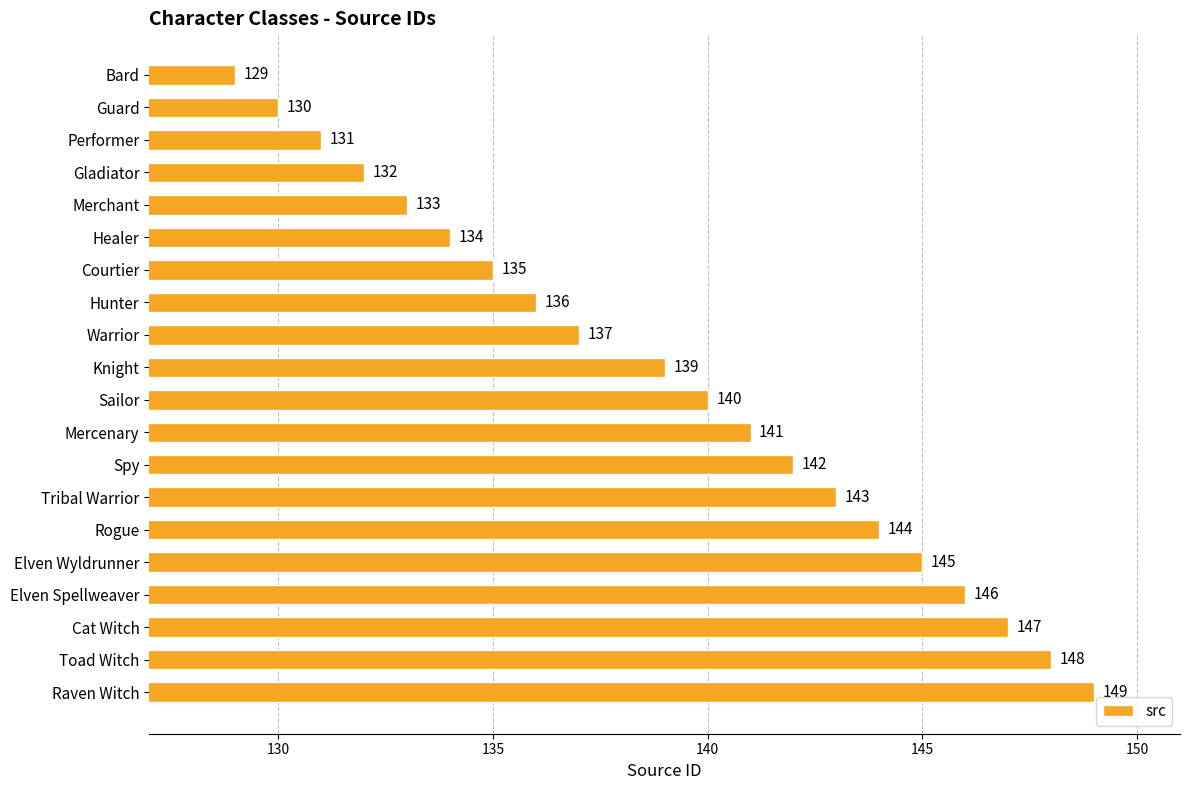

What is the label of the 6th bar from the top?

Healer